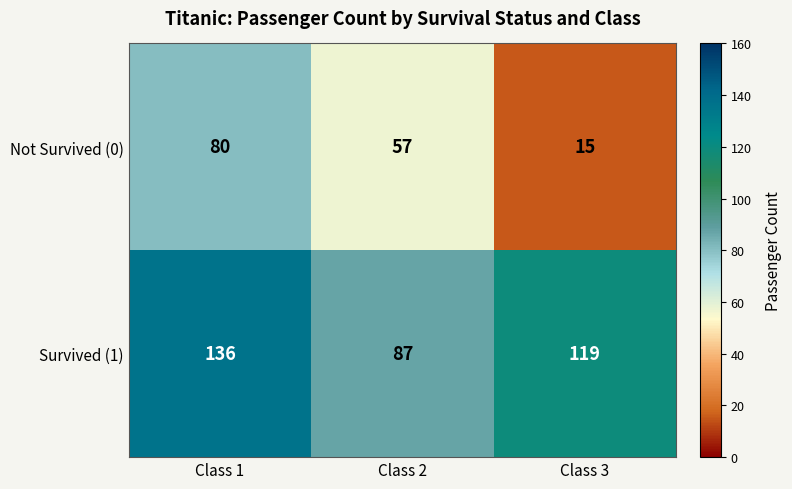

What is the approximate value of Survived (1) at Class 1, to the nearest 5?

135